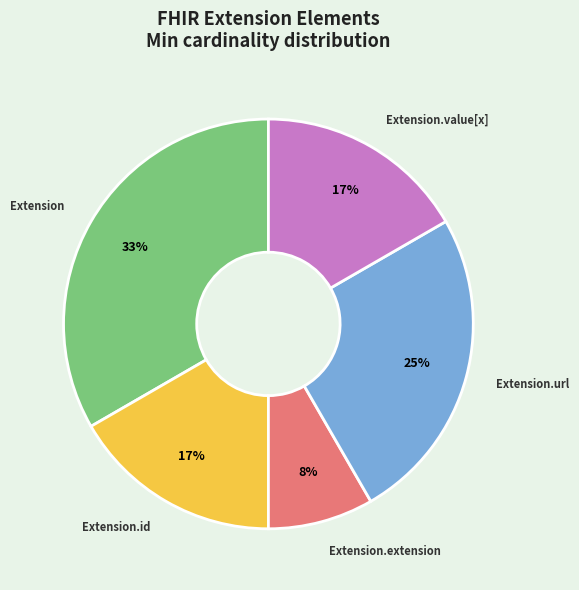

Count the number of slices in the pie.

5